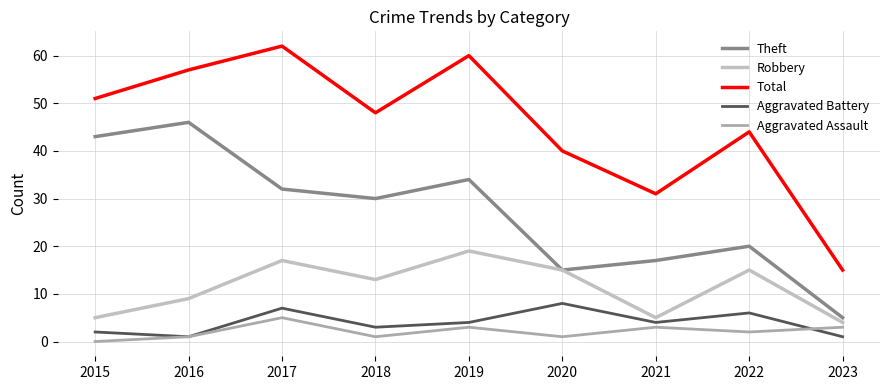

Reading right to left, list all the values displayed in this chart.

Theft: 5	20	17	15	34	30	32	46	43
Robbery: 4	15	5	15	19	13	17	9	5
Total: 15	44	31	40	60	48	62	57	51
Aggravated Battery: 1	6	4	8	4	3	7	1	2
Aggravated Assault: 3	2	3	1	3	1	5	1	0